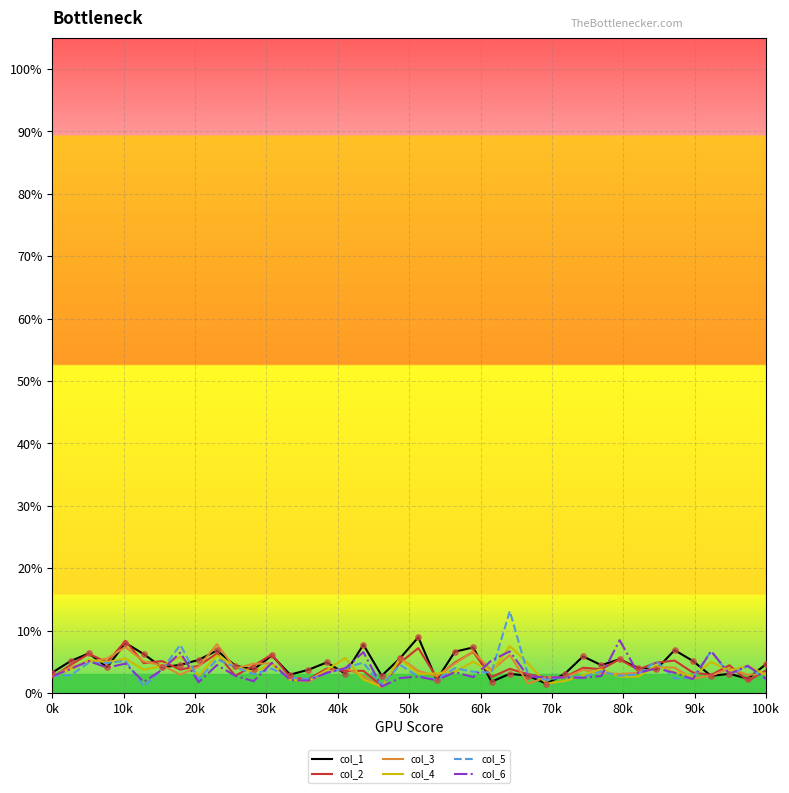

What are all the series names shown in the legend?

col_1, col_2, col_3, col_4, col_5, col_6